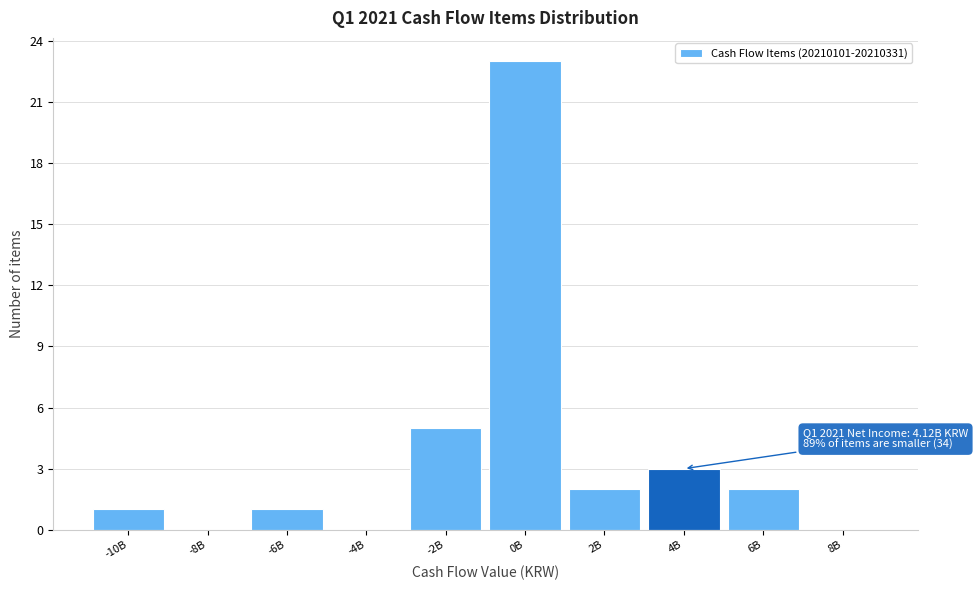

Reading left to right, extract all data points from this chart.

-10B=1	-8B=0	-6B=1	-4B=0	-2B=5	0B=23	2B=2	4B=3	6B=2	8B=0